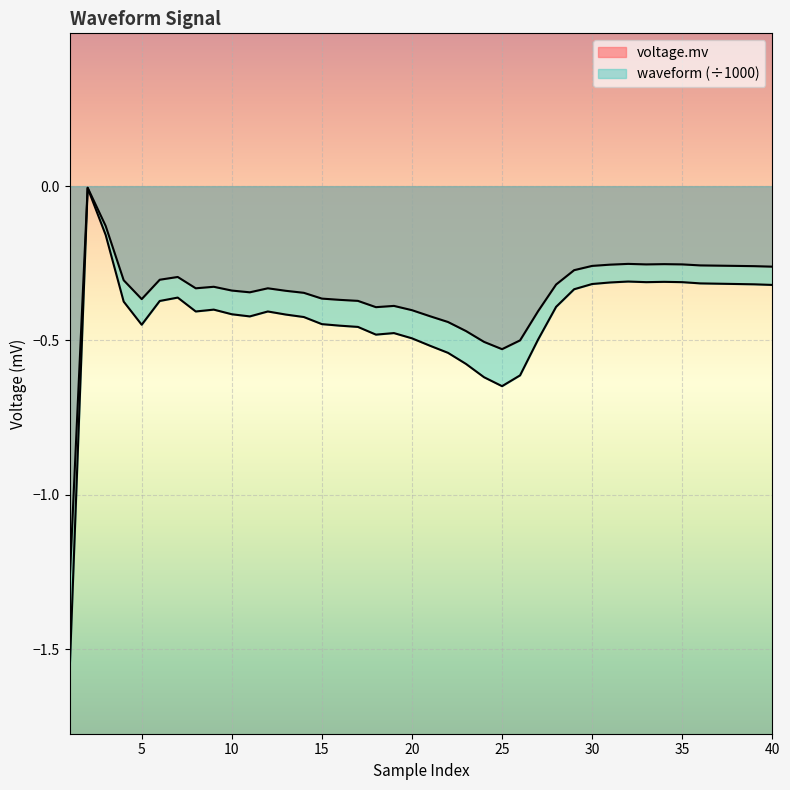

Rank the series by their average value, from highest to lowest.

voltage.mv, waveform